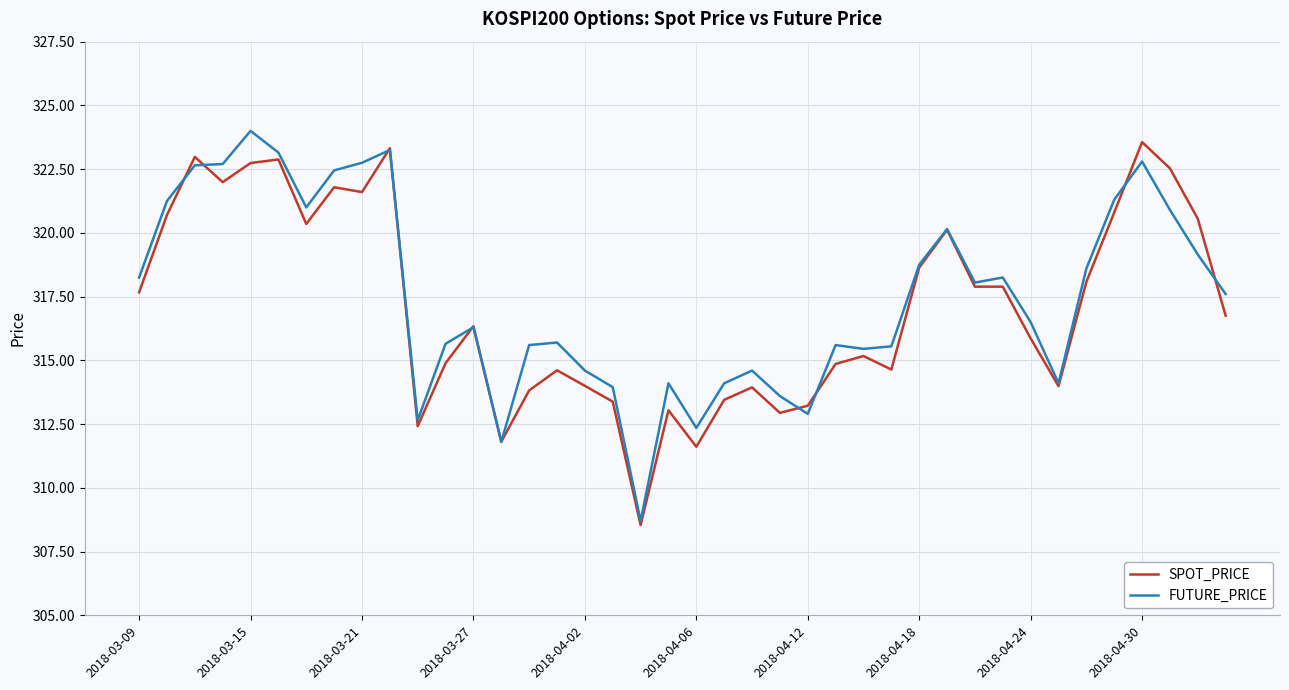

True or false: FUTURE_PRICE has more than 2 points higher than both neighbors.

True